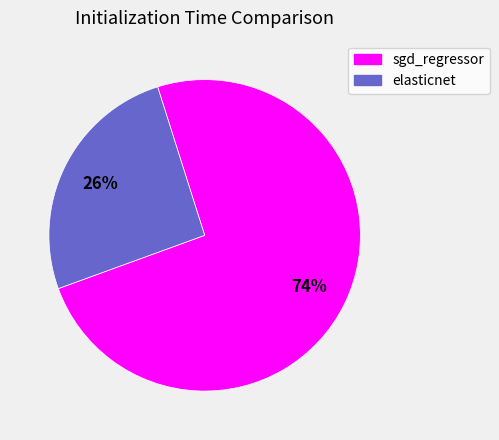

Between elasticnet and sgd_regressor, which is larger?

sgd_regressor